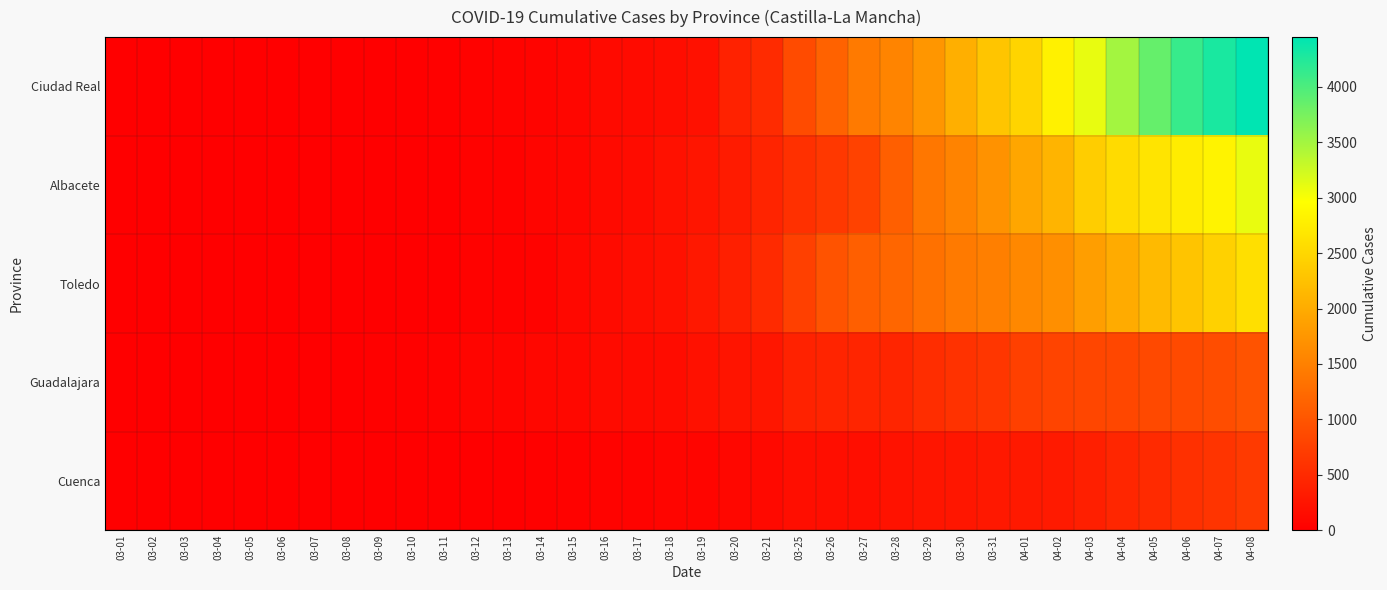

At which category is the sum across all series the highest?

04-08